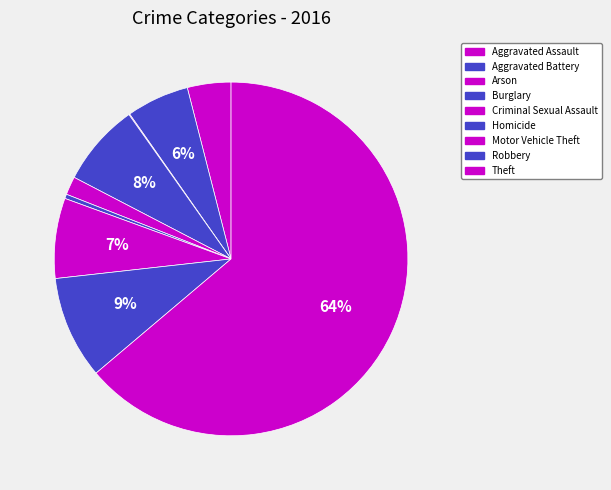

True or false: Motor Vehicle Theft accounts for 7% of the total.

True